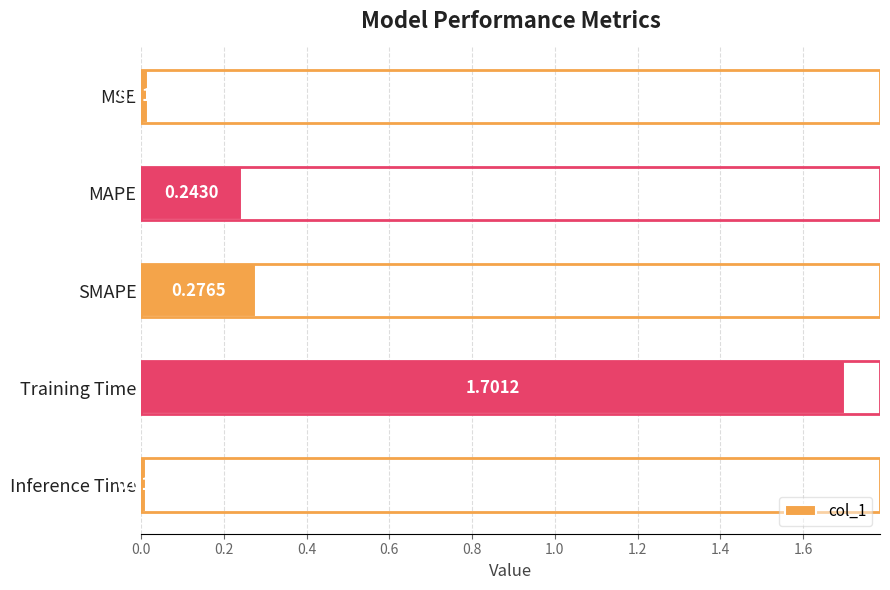

At which category does the chart reach its peak across all series?

Training Time